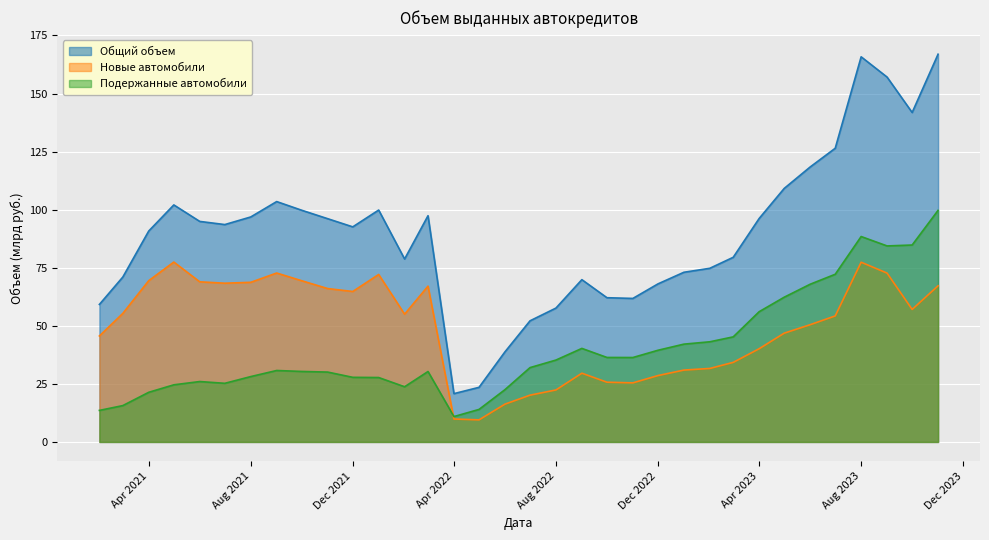

What are all the series names shown in the legend?

Общий объем, Новые автомобили, Подержанные автомобили